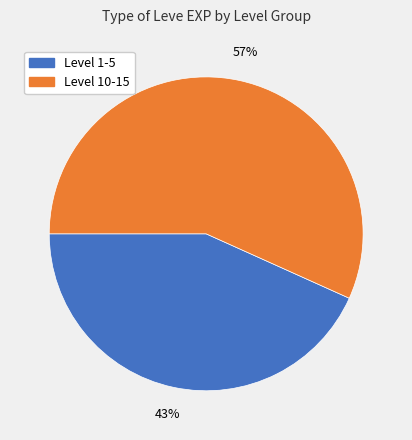

How many segments does this pie chart have?

2